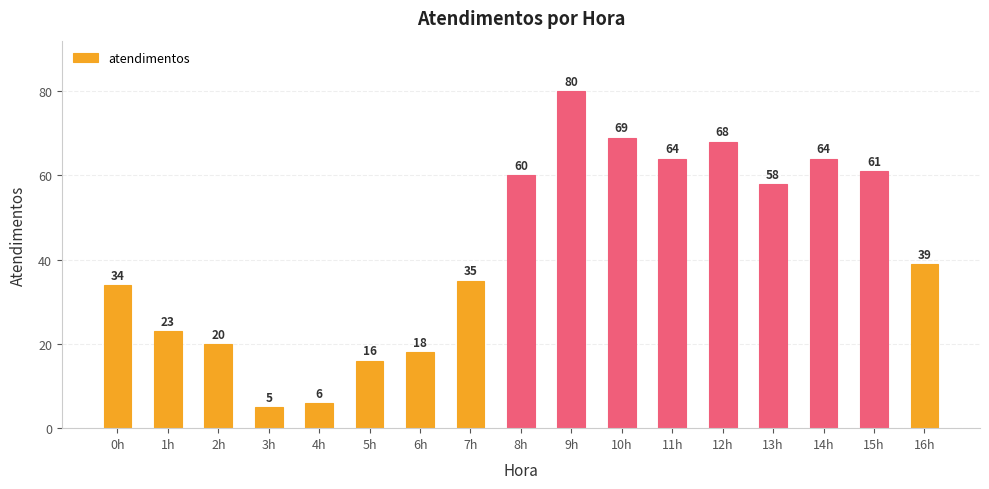

Is it true that the value at 3h is 8?

False